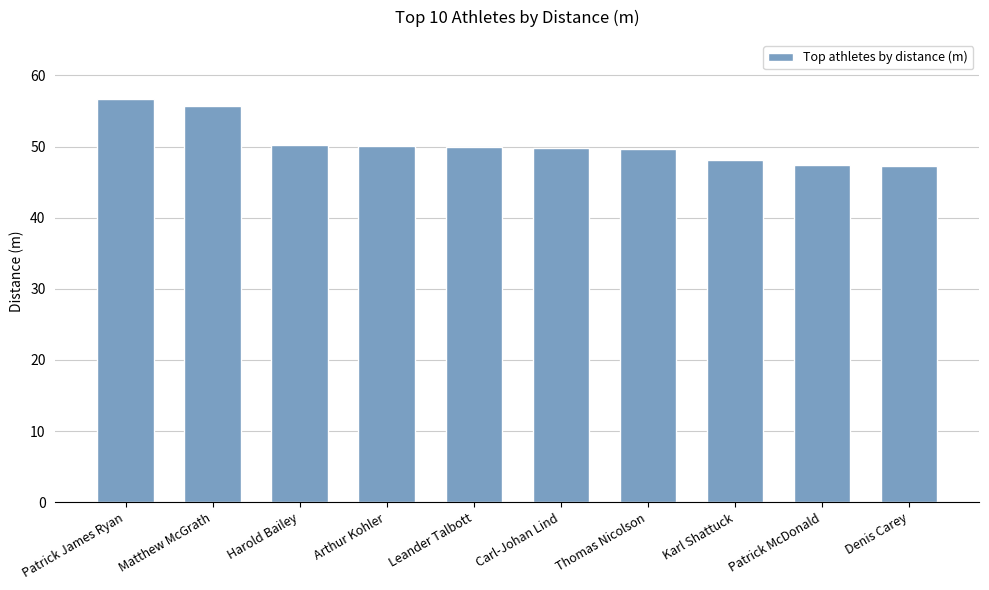

Approximately how many times larger is the value at Thomas Nicolson compared to Carl-Johan Lind?

1.0